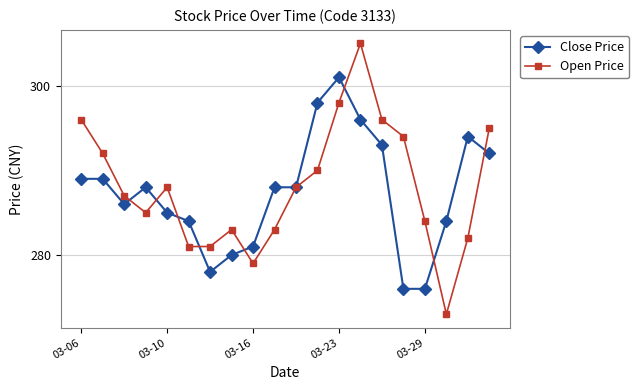

In Open Price, how many points are higher than both neighbors (excluding endpoints)?

3